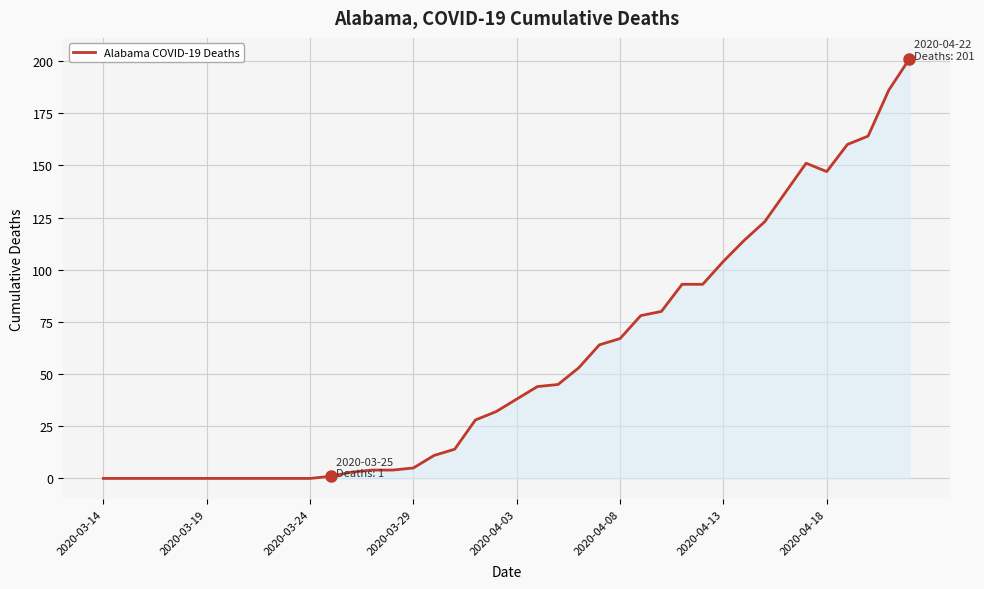

What is the difference between the second highest and second lowest values?

186